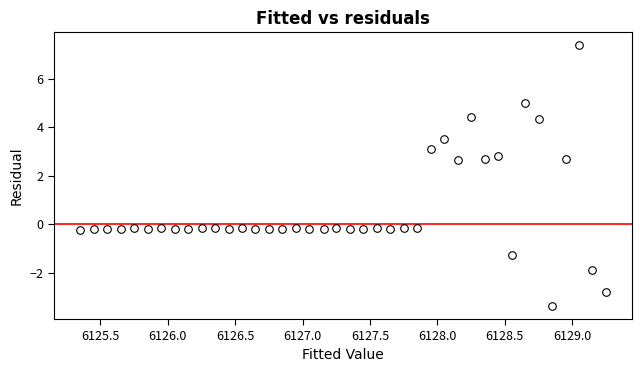

Count the number of points in this scatter plot.

40